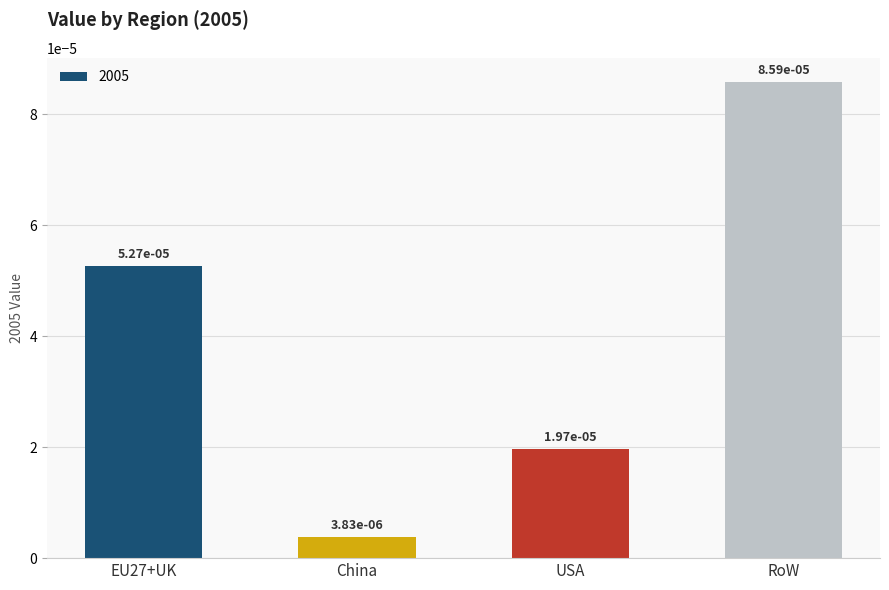

Does the chart contain any negative values?

No